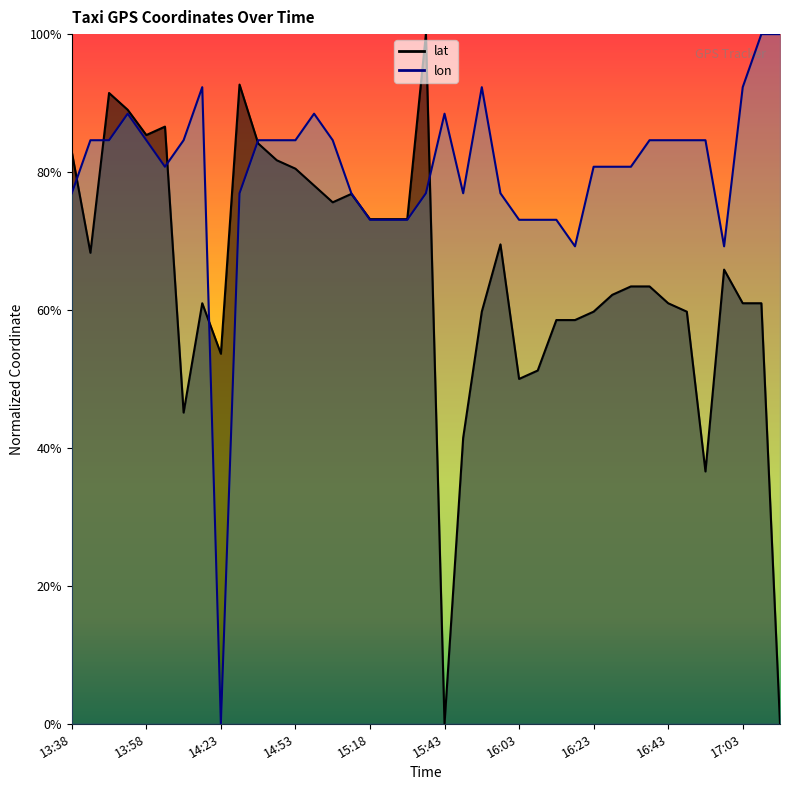

What is the difference between the lat values at 13:53 and 16:23?

0.3